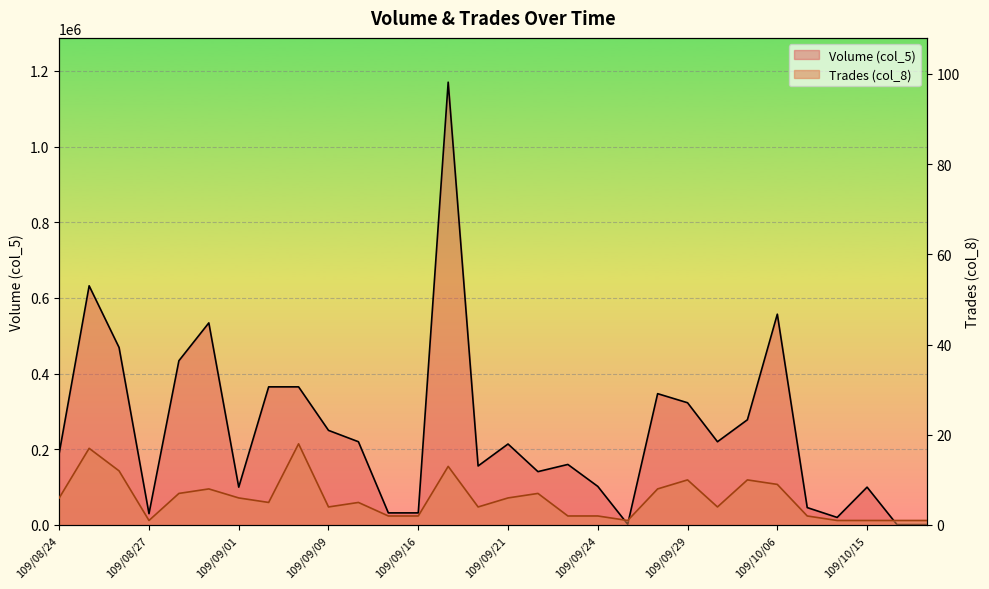

The Volume (col_5) series shows 69821 at 109/09/18. True or false?

False